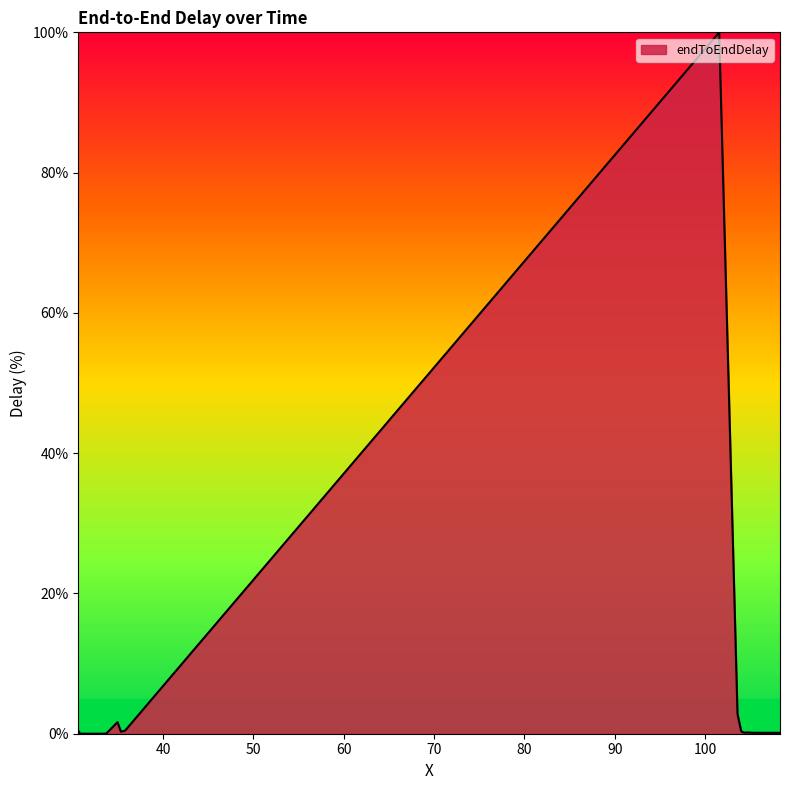

What is the maximum value shown in the chart?

100.0